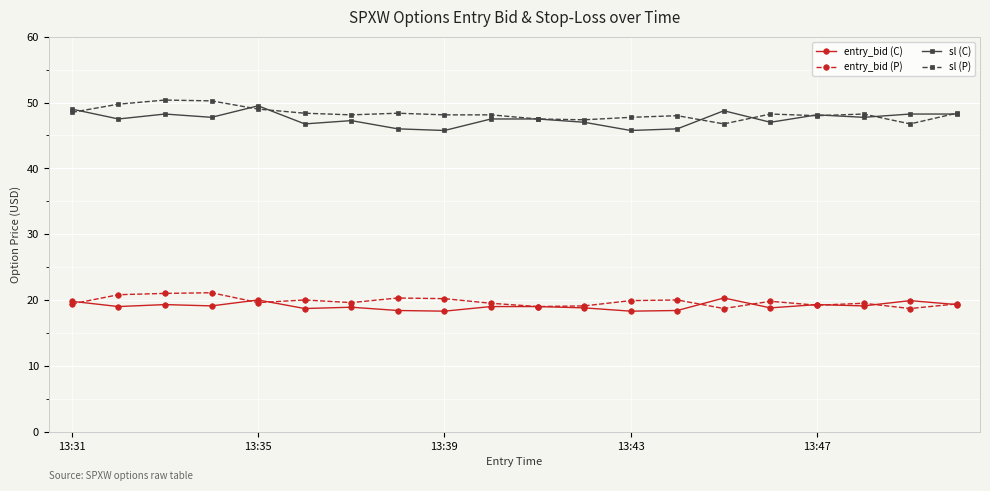

True or false: sl (P) and entry_bid (C) intersect in this chart.

False